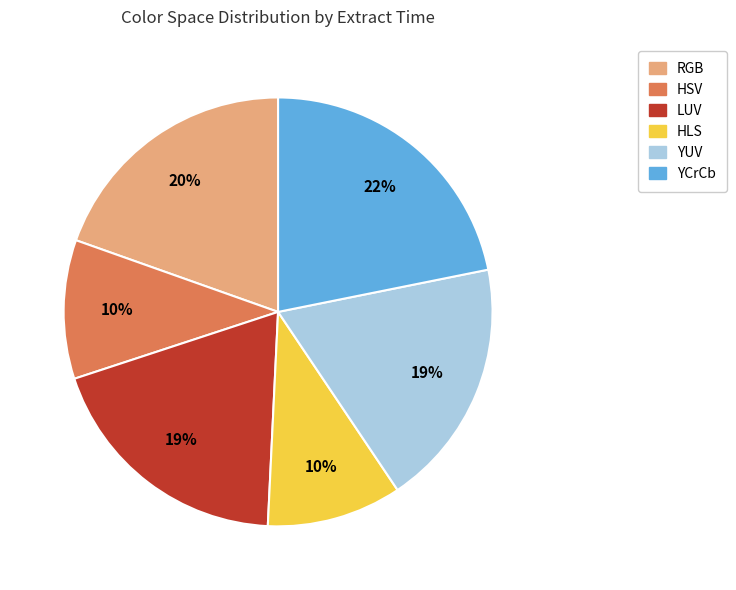

Does RGB account for over 50% of the chart?

No